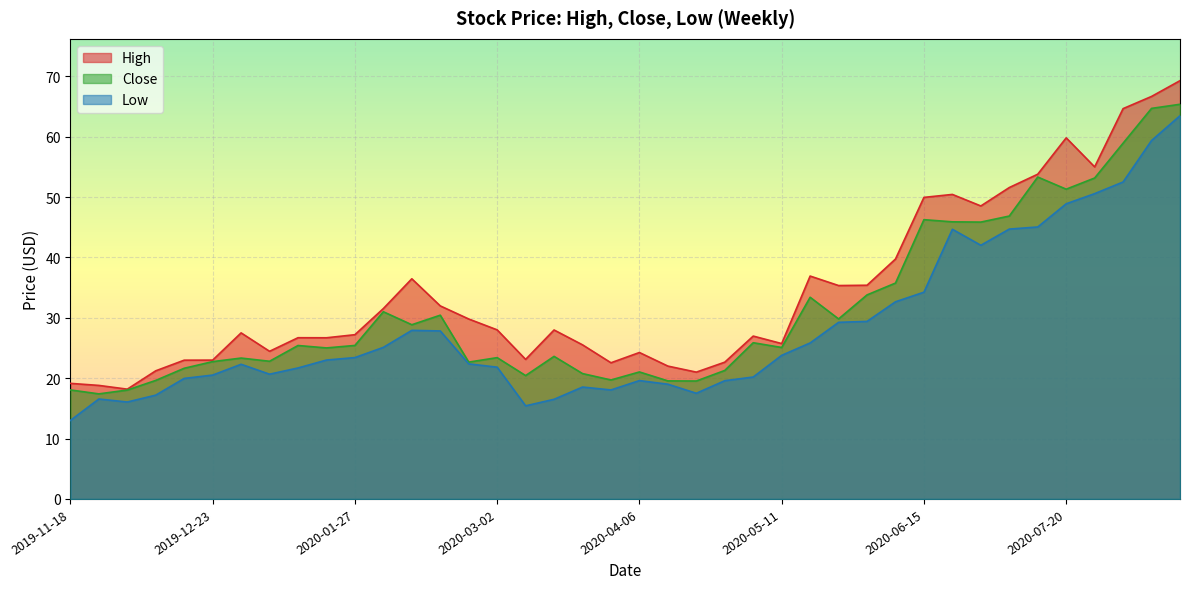

List the series in order of their overall mean, highest first.

High, Close, Low